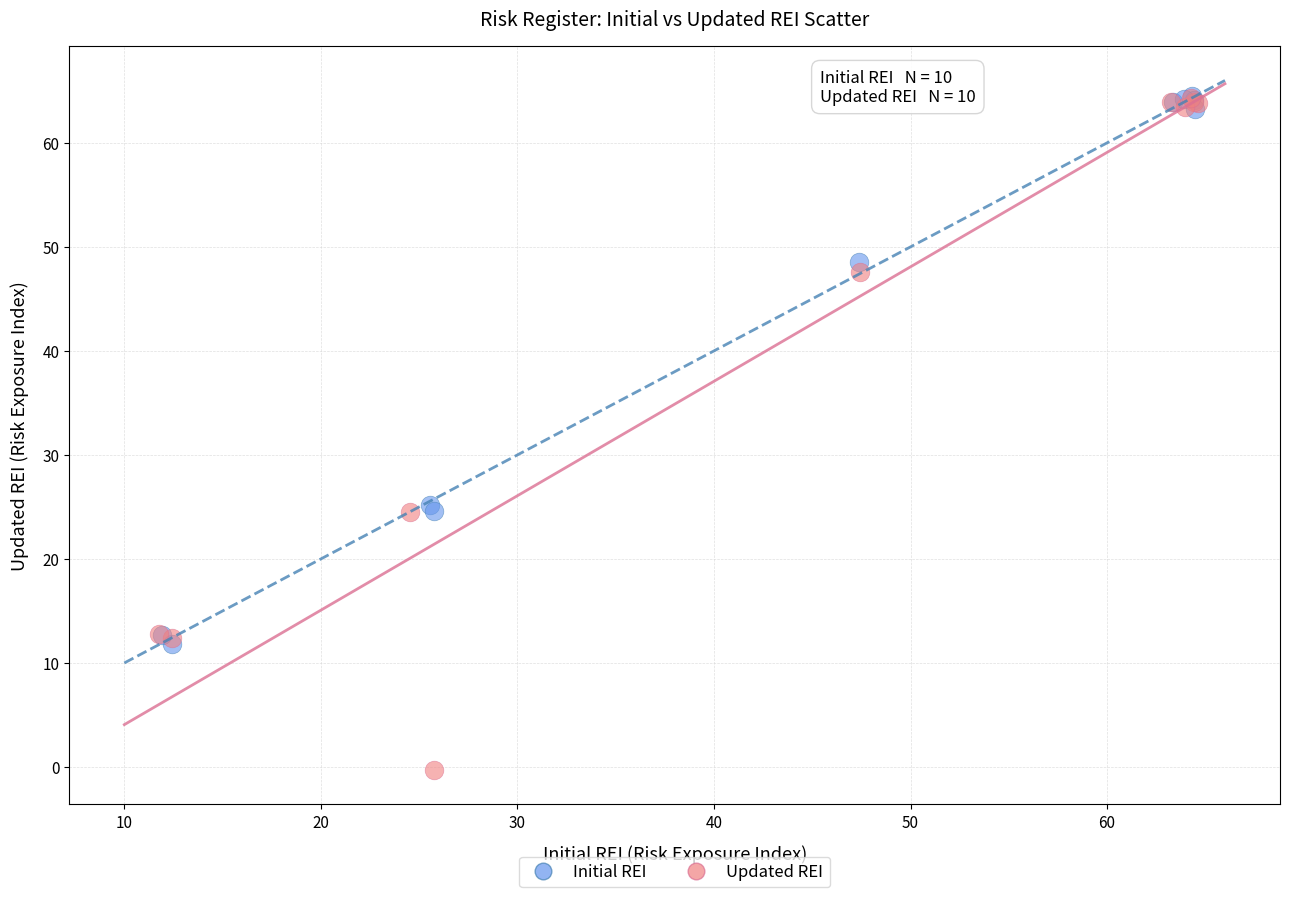

Which series has the largest Y range (max minus min)?

Updated REI